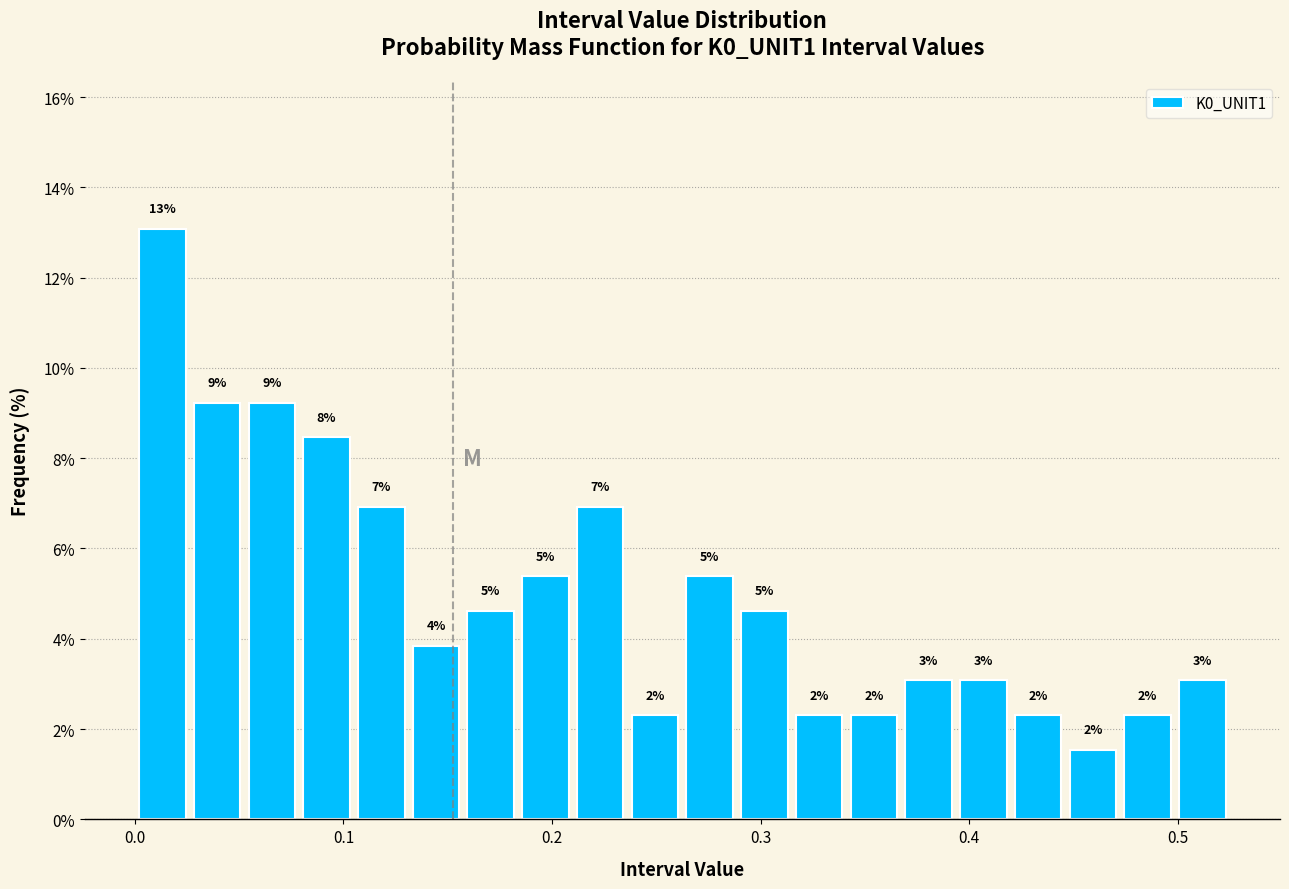

Read against the x-axis, roughly where is the centre of the tallest bar?

0.01